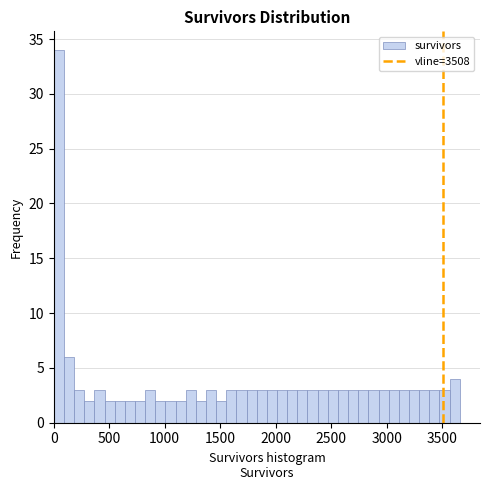

Around what value on the x-axis is the tallest bar? Give the approximate position of its centre, as read against the axis.

50